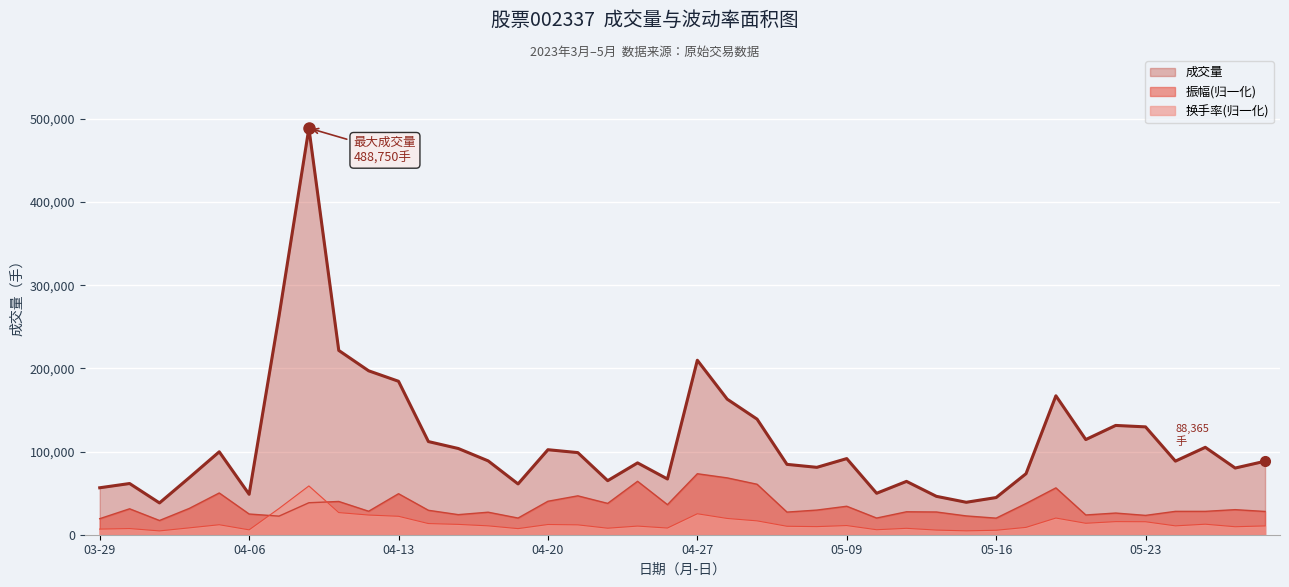

What is the approximate value of 振幅 at 2023-04-21?

46746.3